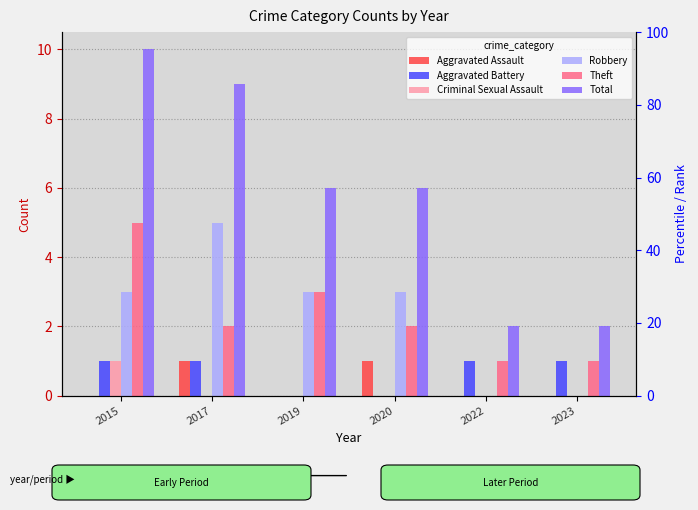

At which label is Aggravated Battery closest to 0?

2019